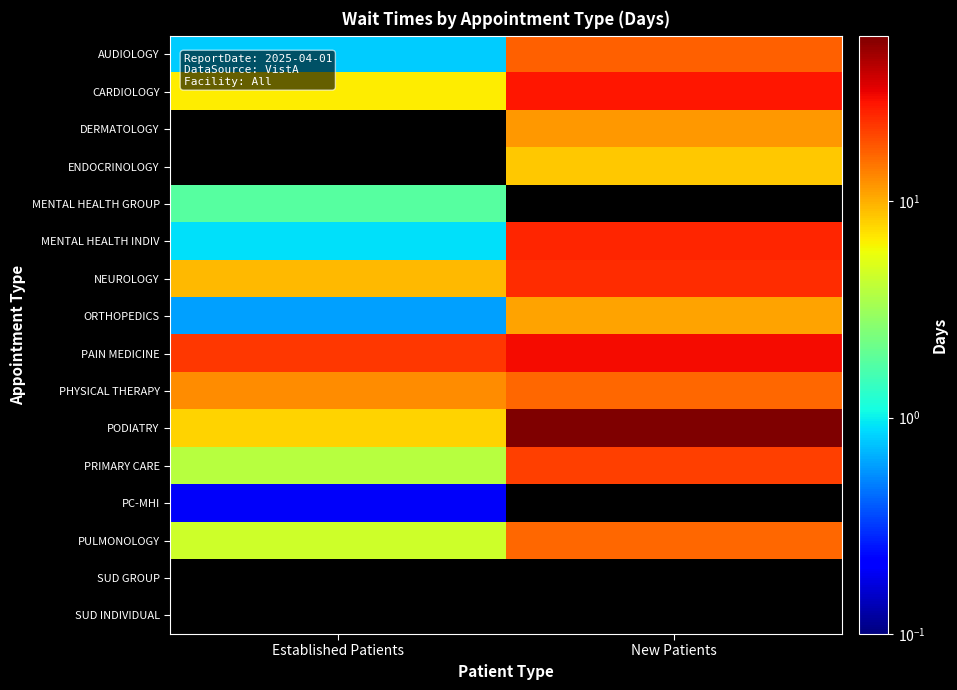

How many series are shown in this chart?

16